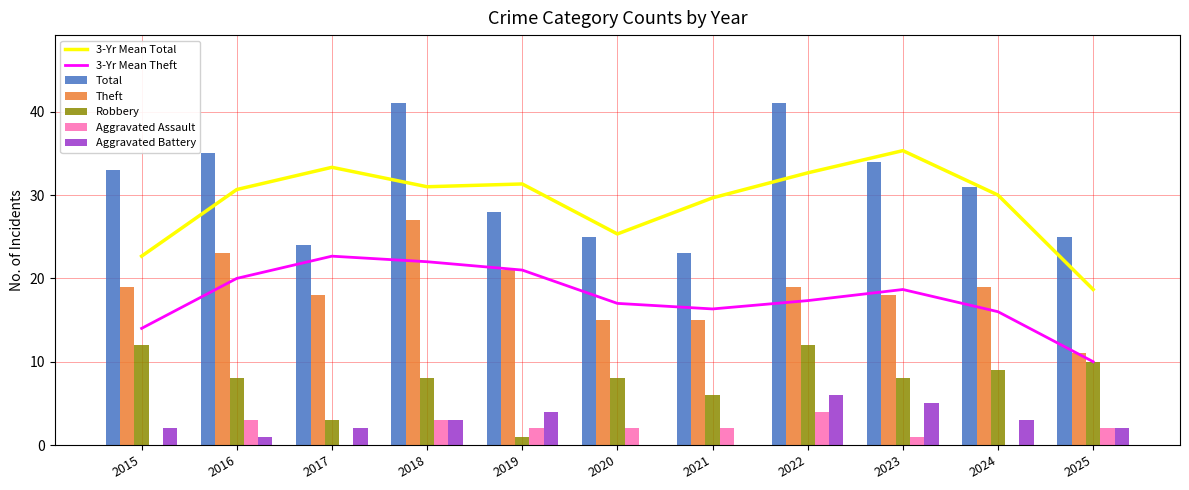

Which series has the largest total across all categories?

Total